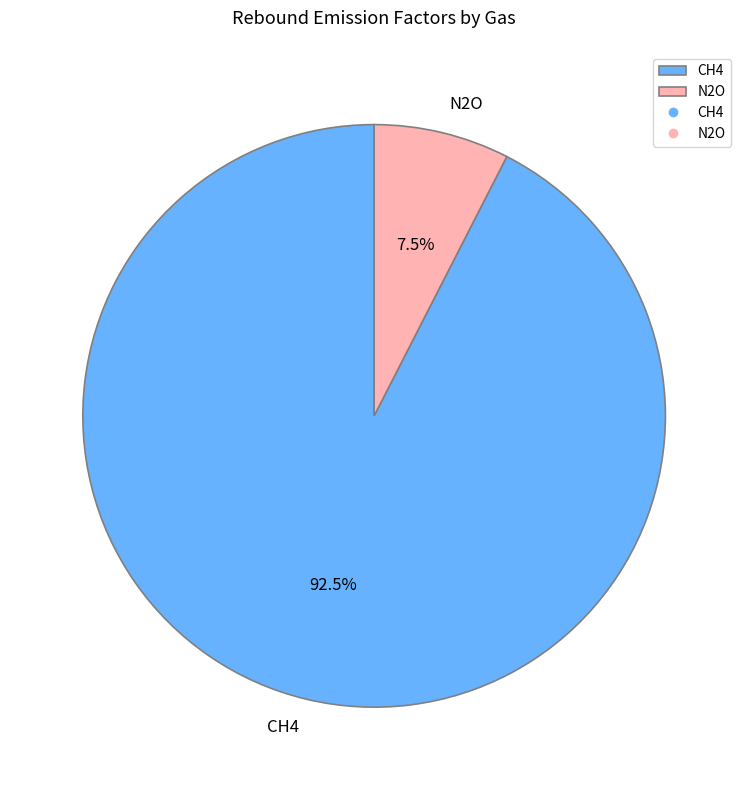

Is the sum of CH4 and N2O greater than half?

Yes